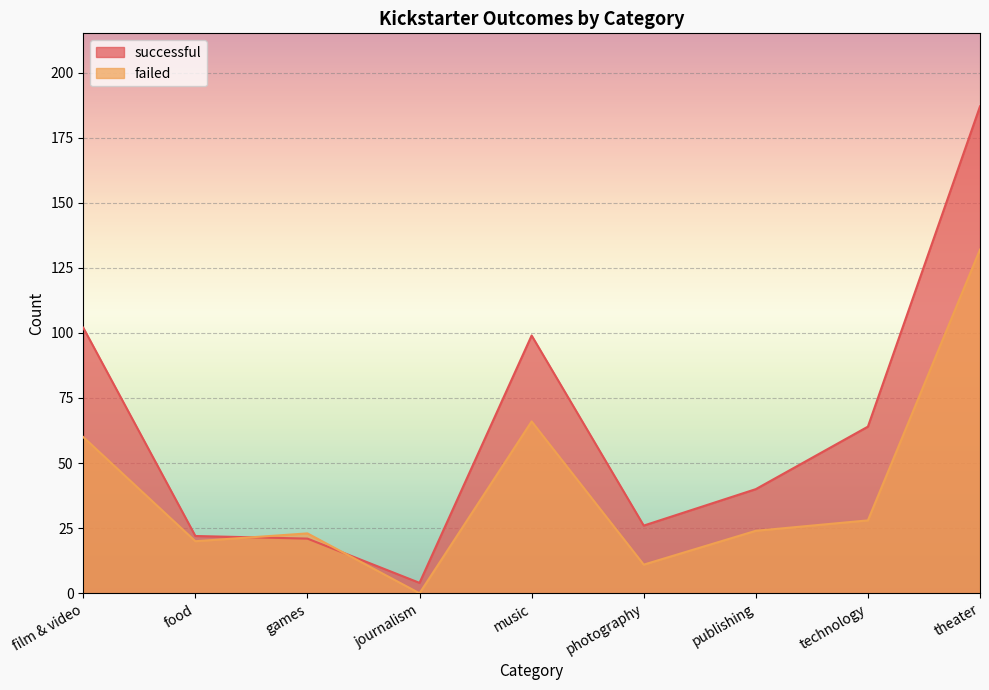

Where is the first local minimum for successful?

journalism